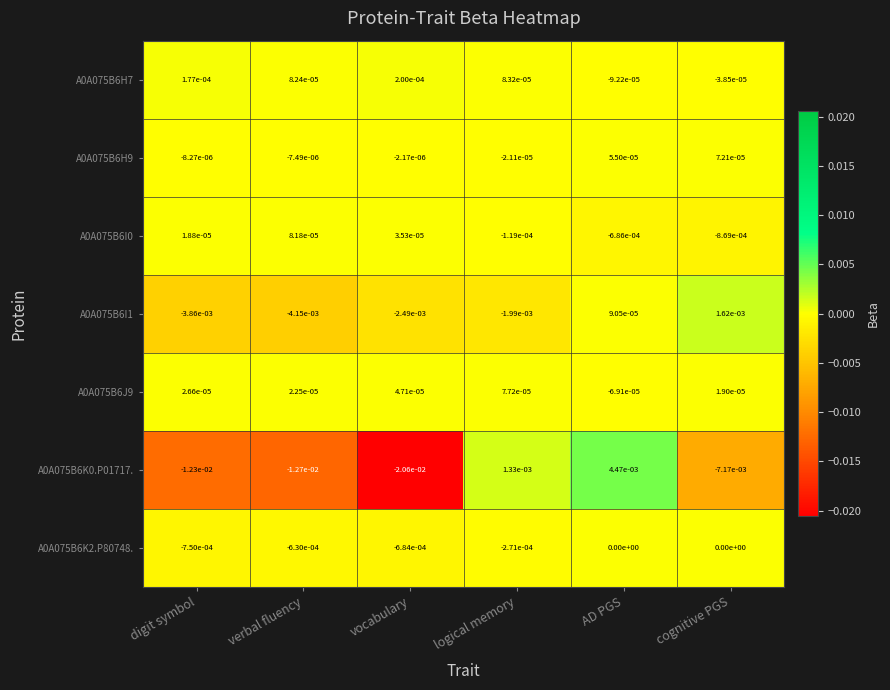

Count the number of data series in this chart.

7